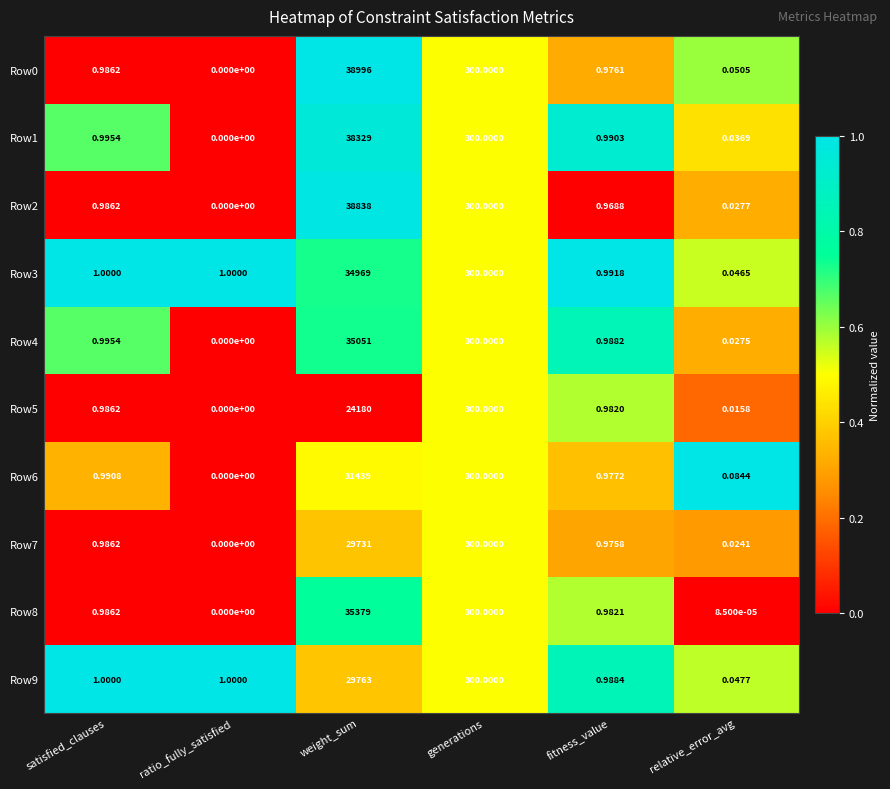

List the labels in order of Row7 value, smallest first.

ratio_fully_satisfied, relative_error_avg, fitness_value, satisfied_clauses, generations, weight_sum